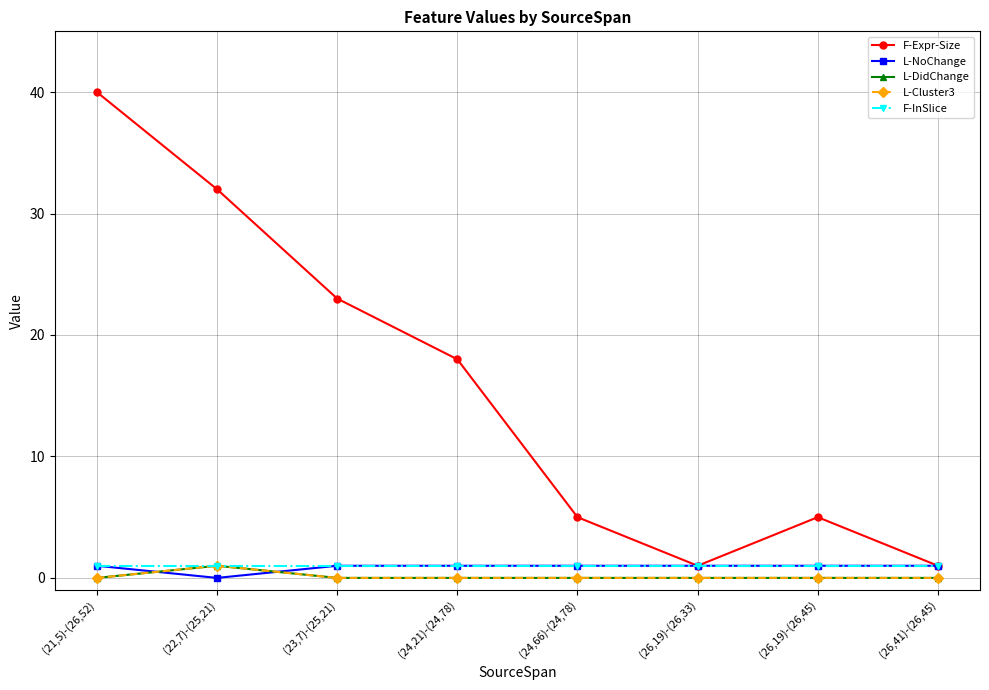

Is this an area chart (filled region under the line)?

No